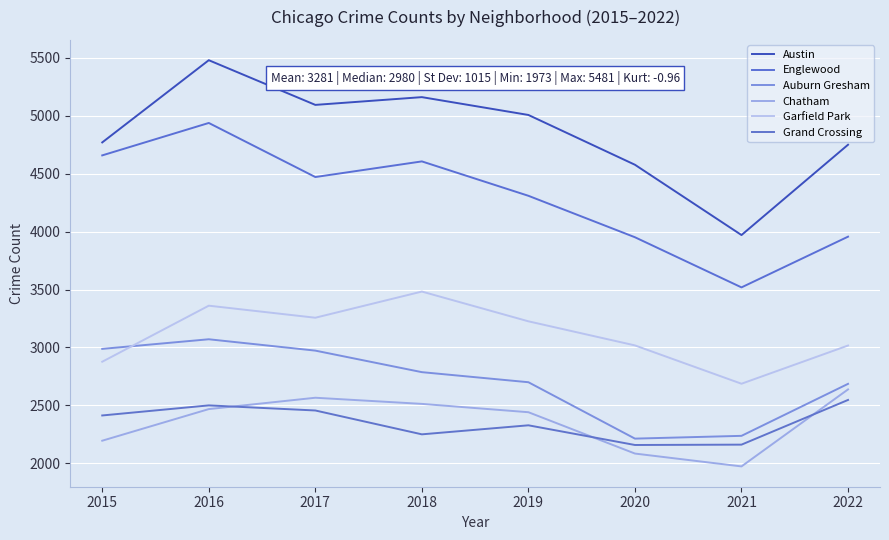

What is the total value across all series at 2017?

20819